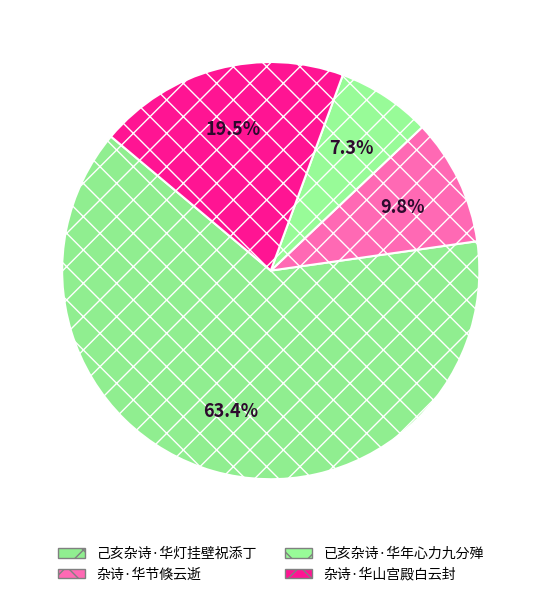

How much of the chart is everything except 已亥杂诗·华年心力九分殚?

92.7%